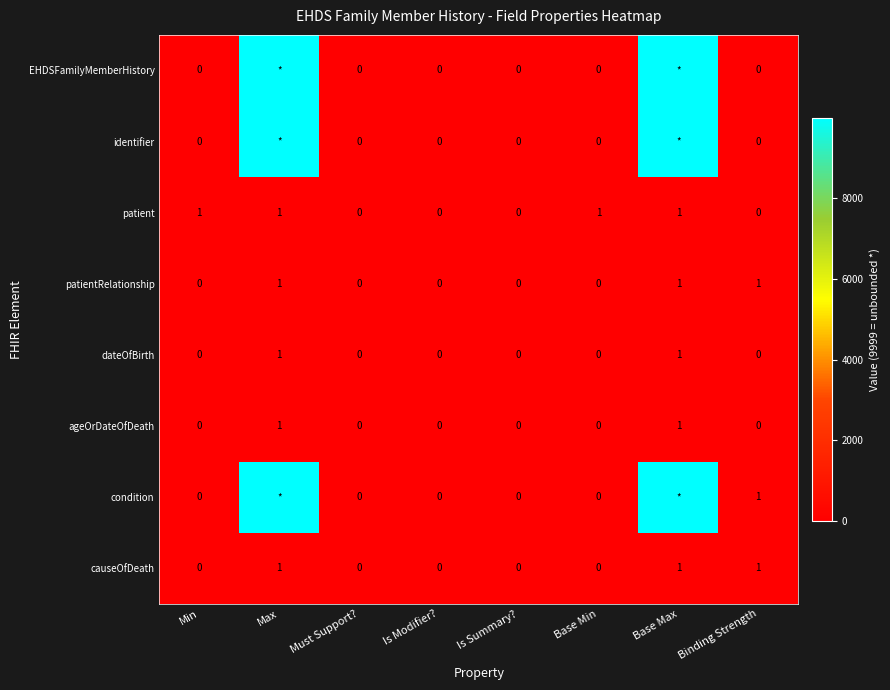

What is the total value across all series at Min?

1